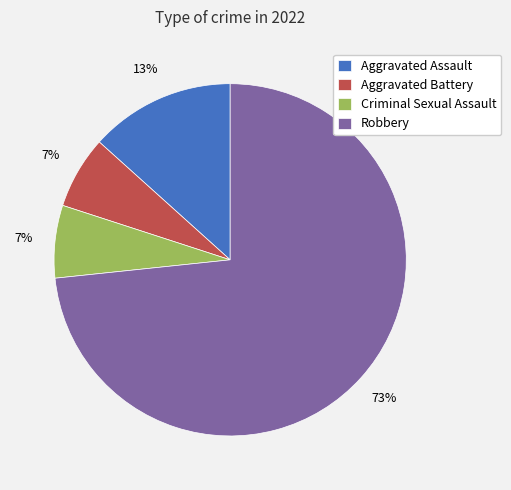

To the nearest percent, what is the combined percentage of Robbery and Aggravated Battery?

80%